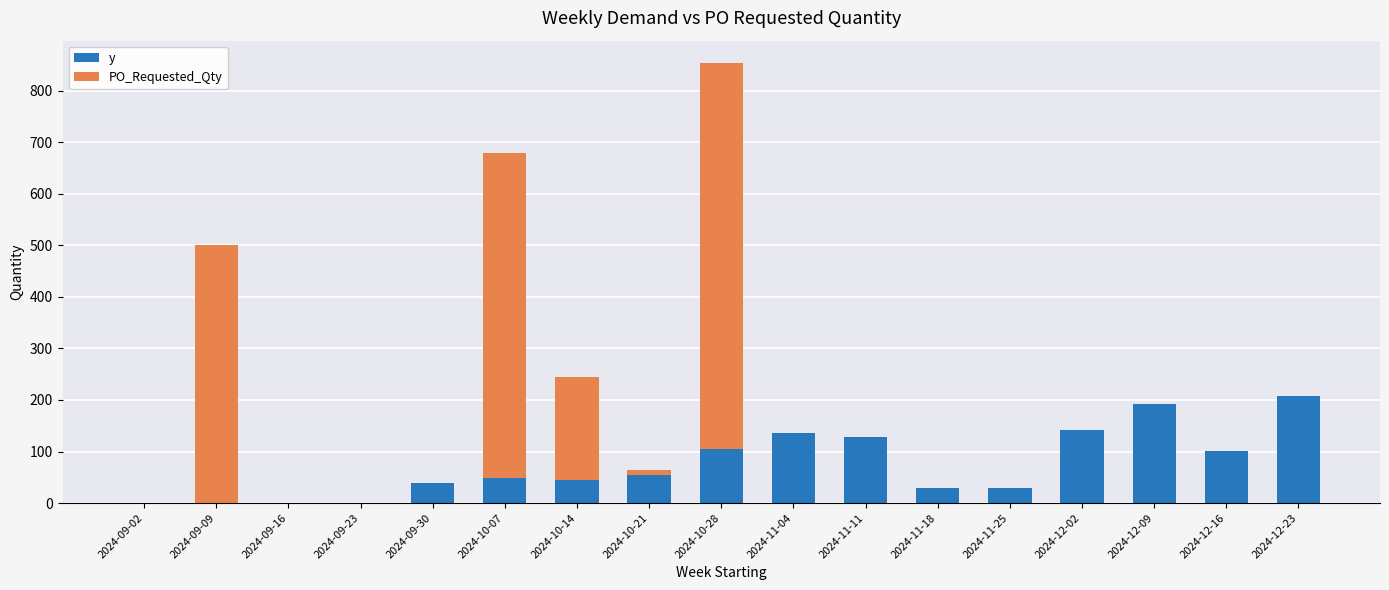

At which category is the sum across all series the highest?

2024-10-28